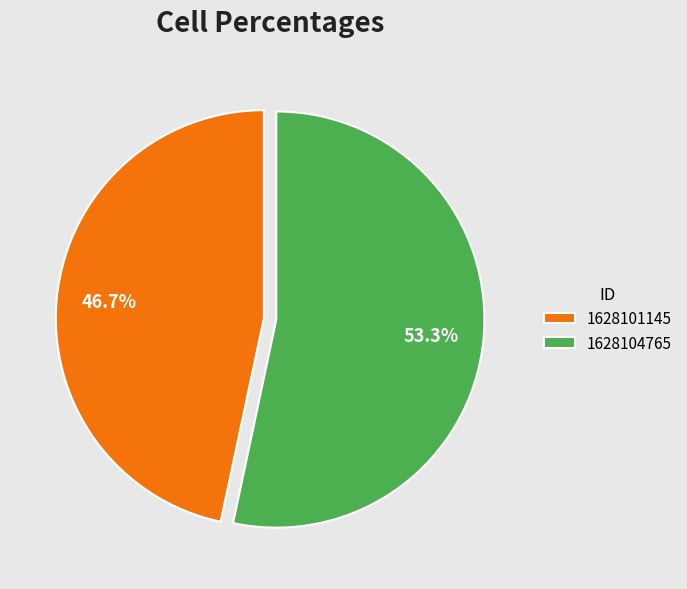

Do 1628104765 and 1628101145 together represent more than half of the pie?

Yes